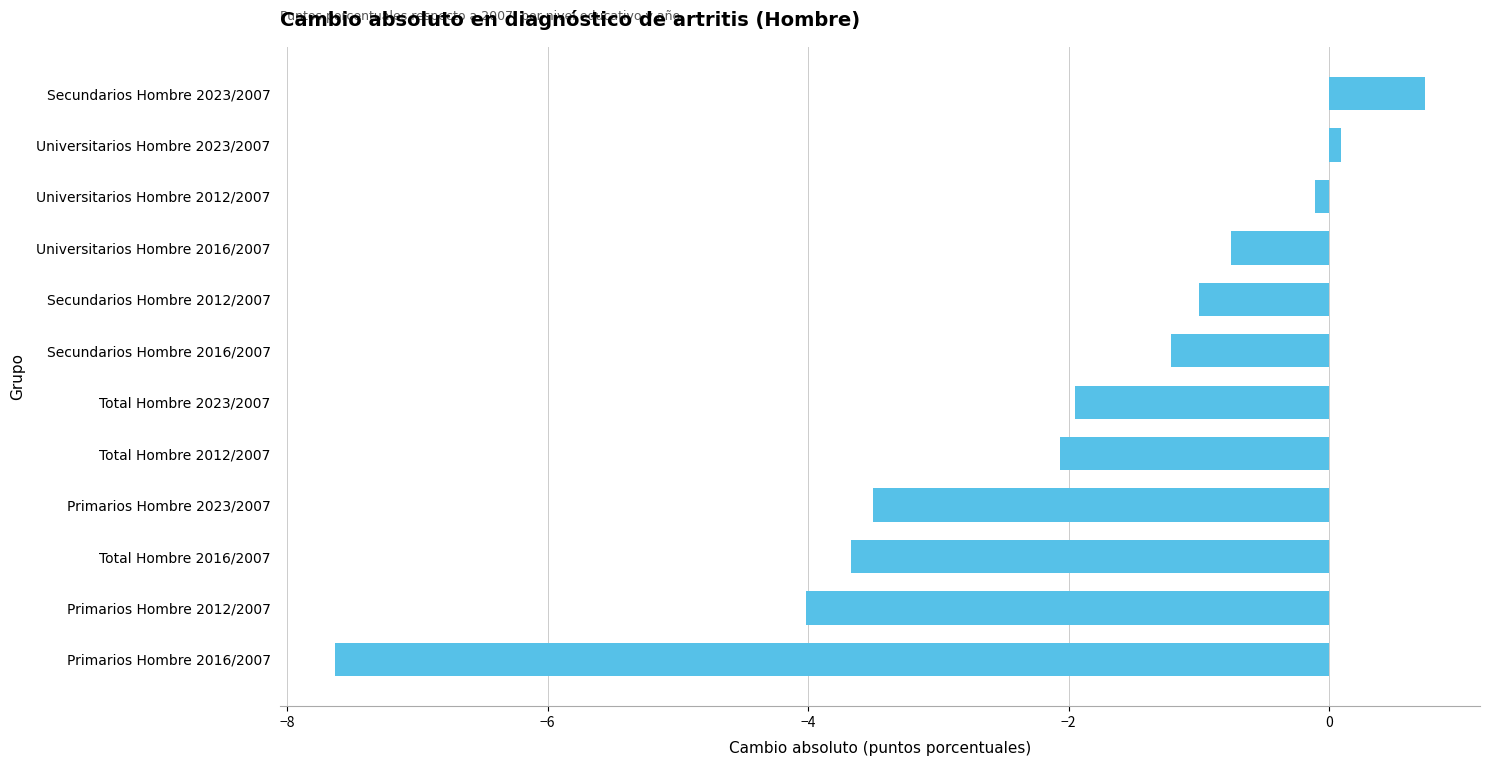

Reading bottom to top, extract all data points from this chart.

Primarios Hombre 2016/2007=-7.6	Primarios Hombre 2012/2007=-4.0	Total Hombre 2016/2007=-3.7	Primarios Hombre 2023/2007=-3.5	Total Hombre 2012/2007=-2.1	Total Hombre 2023/2007=-1.9	Secundarios Hombre 2016/2007=-1.2	Secundarios Hombre 2012/2007=-1.0	Universitarios Hombre 2016/2007=-0.8	Universitarios Hombre 2012/2007=-0.1	Universitarios Hombre 2023/2007=0.1	Secundarios Hombre 2023/2007=0.7